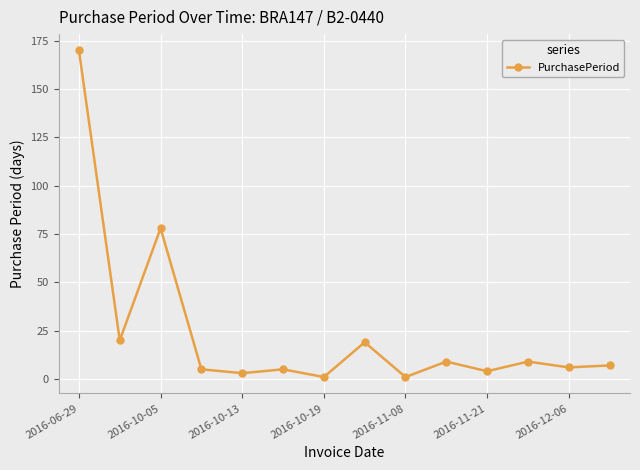

What is the difference between the maximum and second lowest values?

169